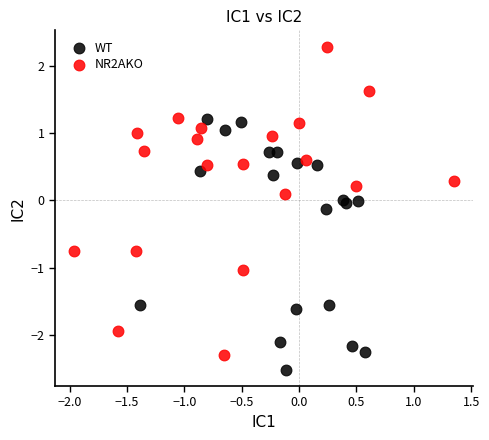

Which series reaches the maximum Y coordinate?

NR2AKO